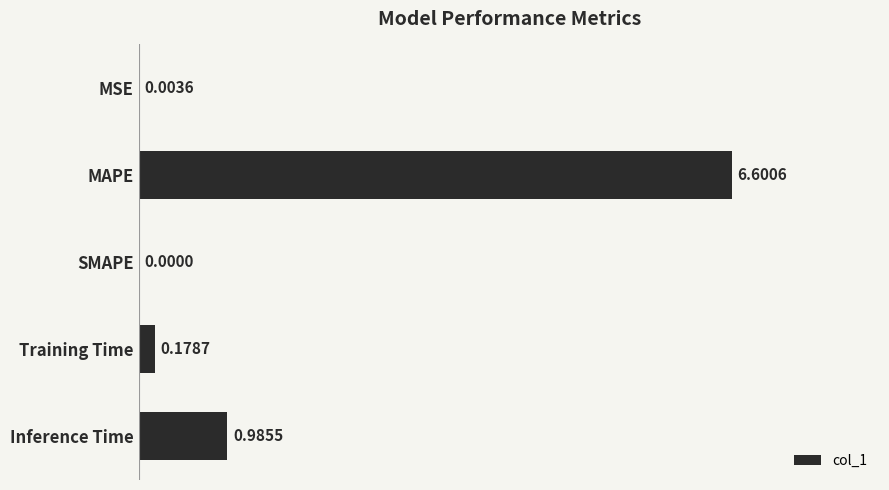

Between Inference Time and SMAPE, which is larger?

Inference Time